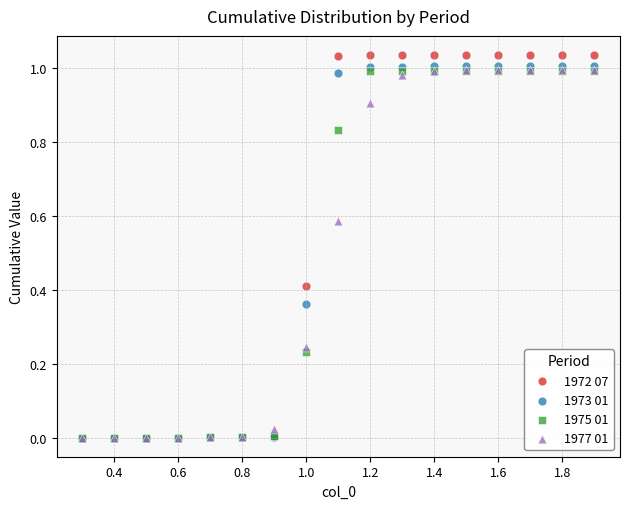

What are all the series names shown in the legend?

1972 07, 1973 01, 1975 01, 1977 01